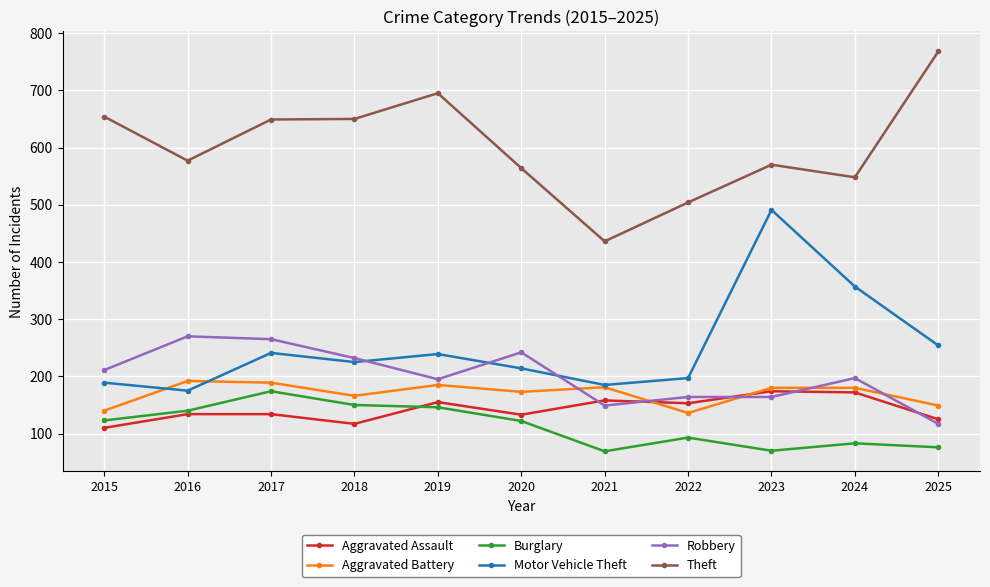

Does the chart have visible grid lines?

Yes